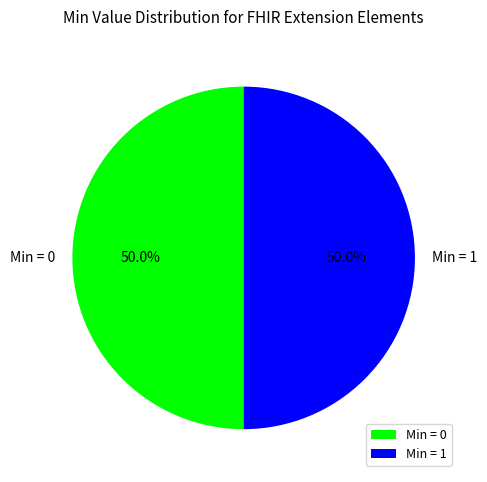

Combined, what portion of the pie is Min = 1 and Min = 0?

100.0%